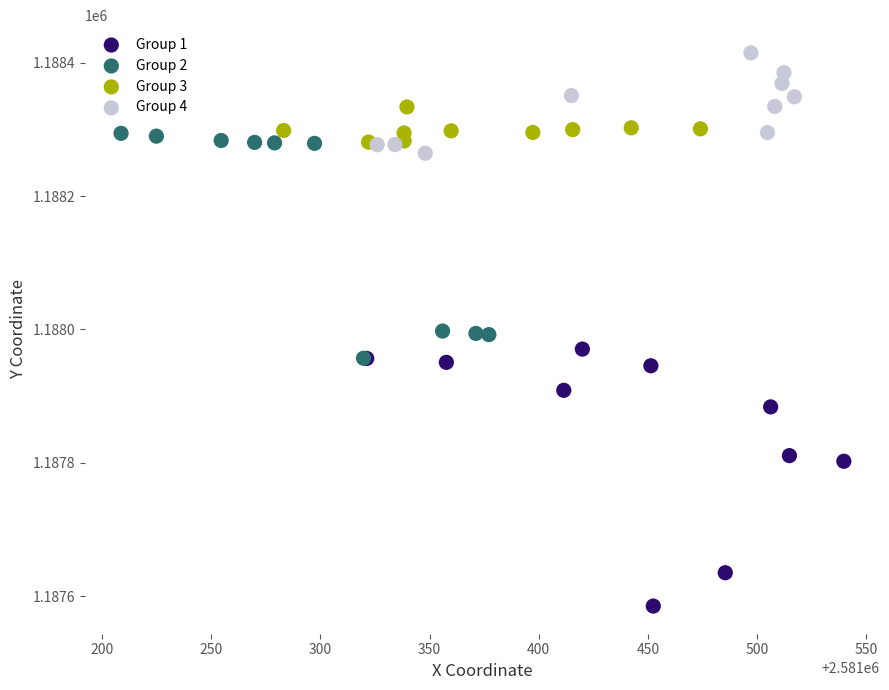

Which series has the widest spread of Y values?

Group 1